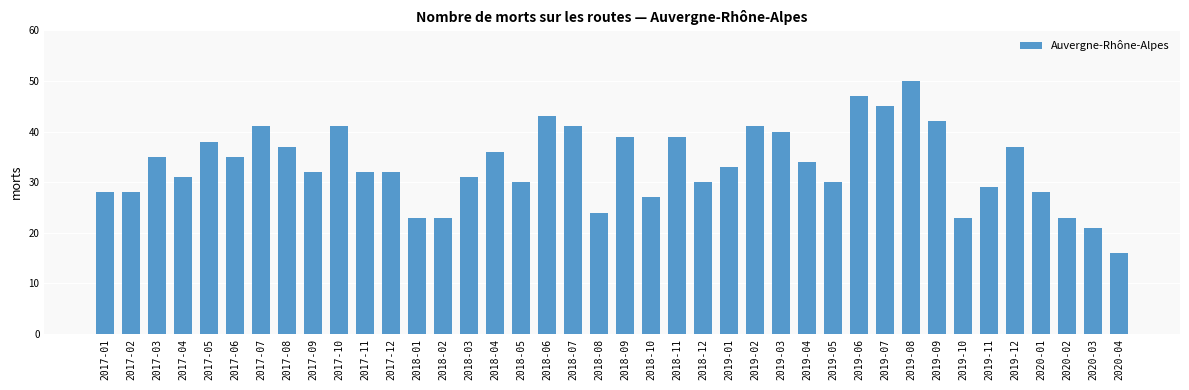

What is the ratio of the value at 2019-05 to the value at 2017-08?

0.8